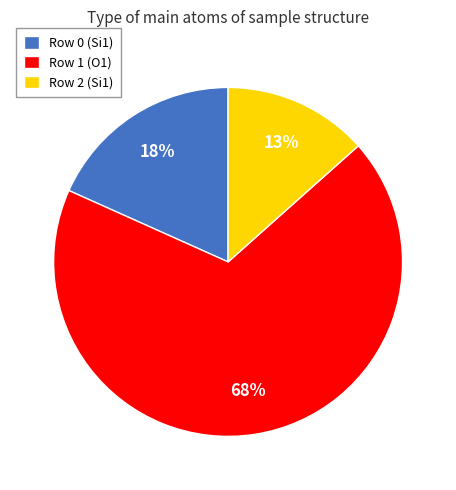

Rank the categories by value from lowest to highest.

Row 2 (Si1), Row 0 (Si1), Row 1 (O1)